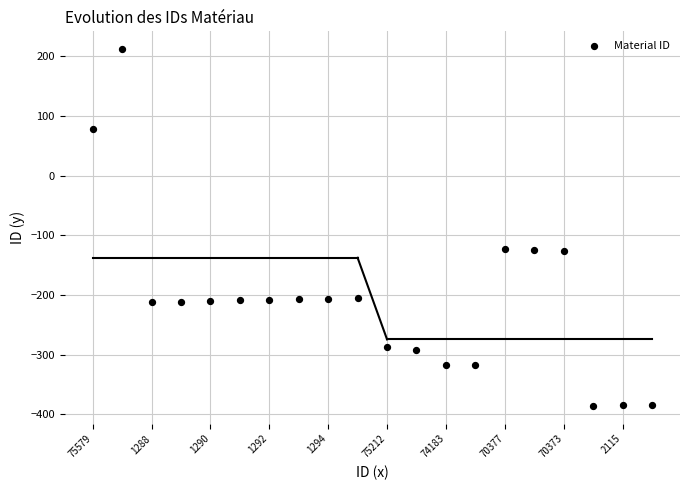

What is the range of Y values (max minus min)?

598